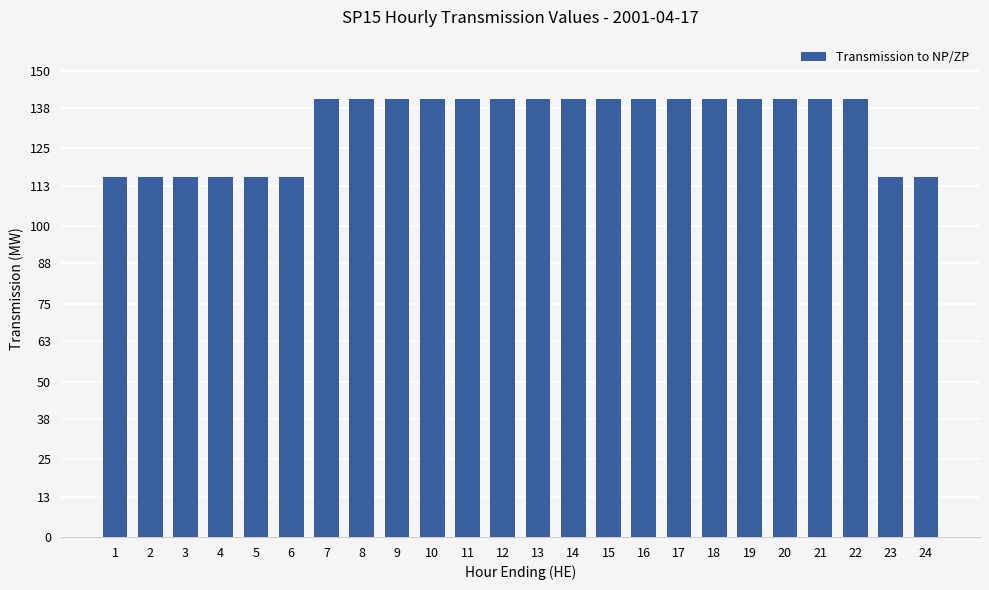

True or false: the data shows 79.8 at 11.

False